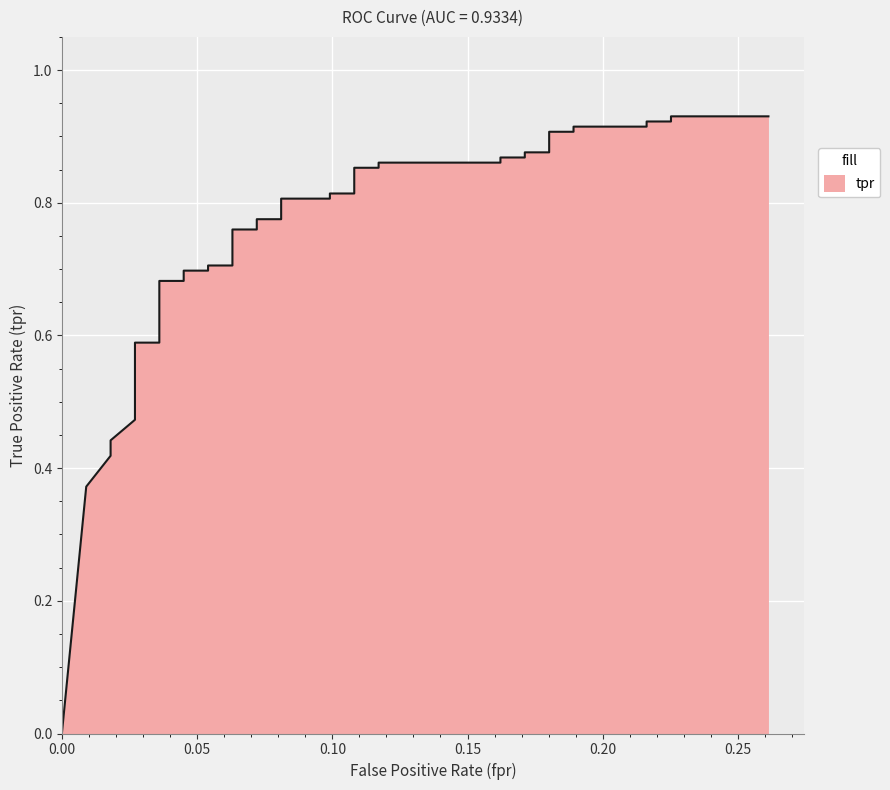

How many values are above zero?

39